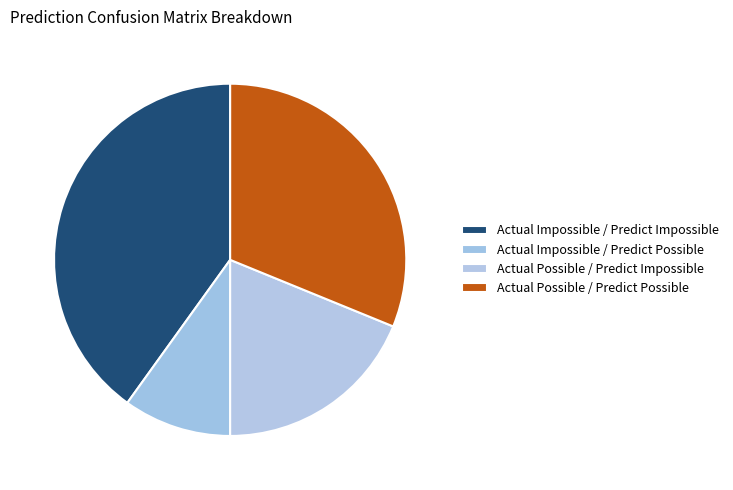

What is the smallest slice in the pie chart?

Actual Impossible / Predict Possible